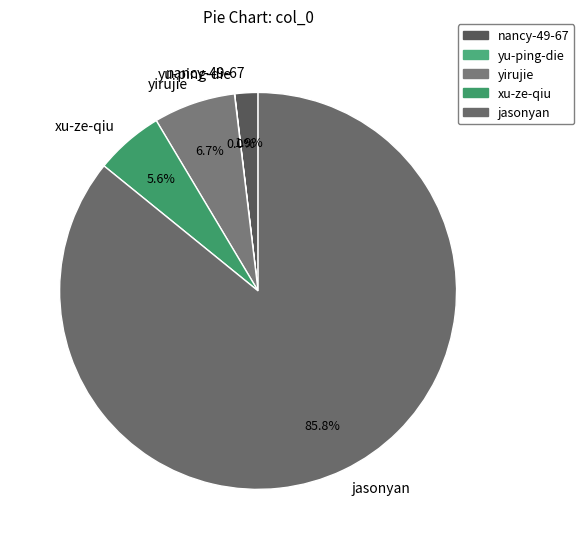

How much of the chart is everything except yirujie?

93.3%